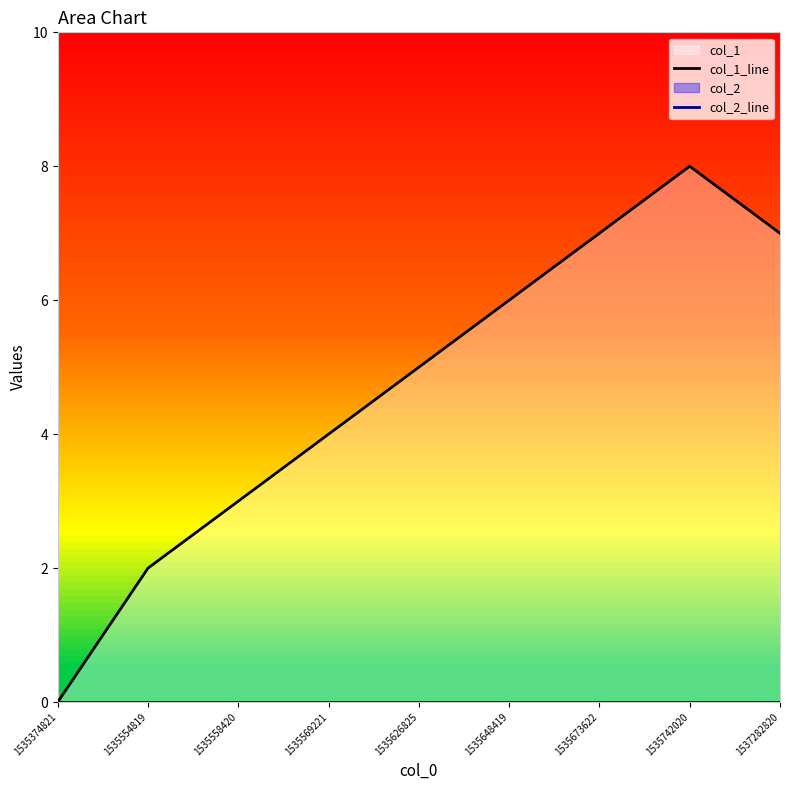

Which series changed the most between 1535554819 and 1535569221?

col_1_line